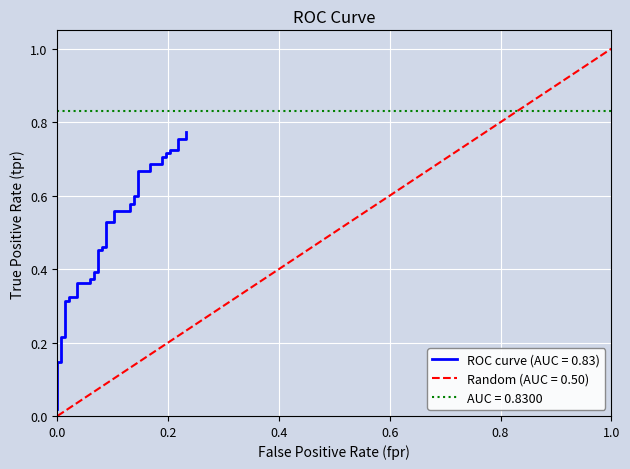

Reading left to right, what are all the values shown in this chart?

0.0	0.1	0.1	0.2	0.2	0.3	0.3	0.3	0.3	0.4	0.4	0.4	0.4	0.4	0.4	0.5	0.5	0.5	0.5	0.5	0.5	0.6	0.6	0.6	0.6	0.6	0.6	0.7	0.7	0.7	0.7	0.7	0.7	0.7	0.7	0.7	0.7	0.8	0.8	0.8